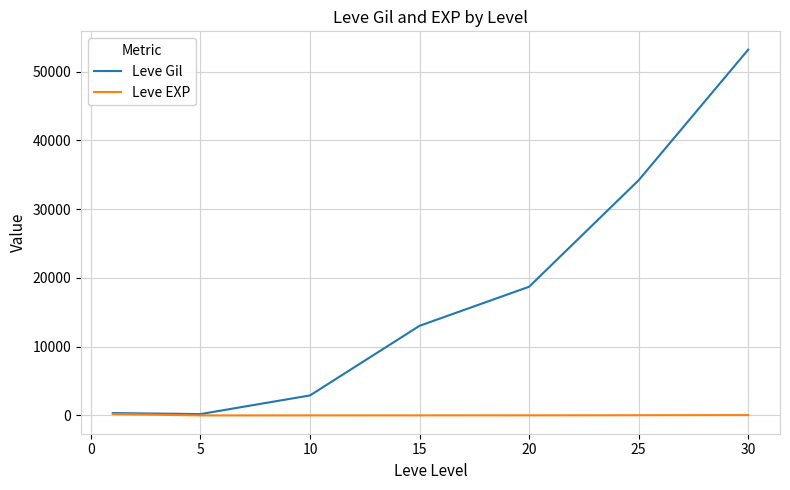

Which series has the widest spread of values?

Leve Gil